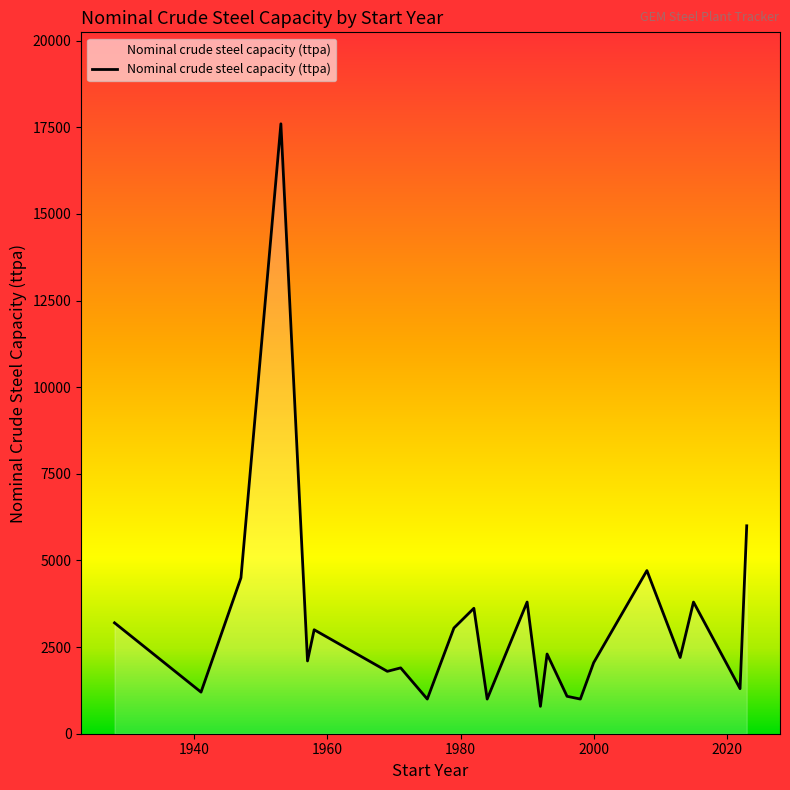

What is the difference between the maximum and minimum values?

16810